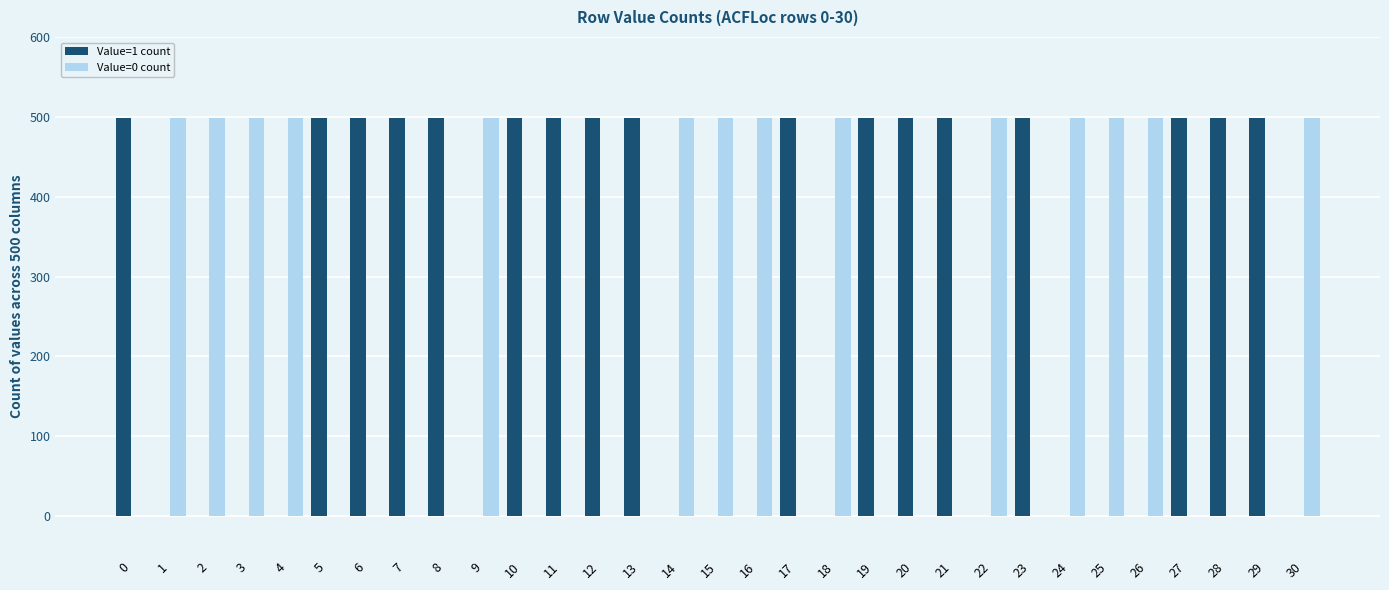

Reading left to right, extract all data points from this chart.

Value=1 count: 0=499	1=0	2=0	3=0	4=0	5=499	6=499	7=499	8=499	9=0	10=499	11=499	12=499	13=499	14=0	15=0	16=0	17=499	18=0	19=499	20=499	21=499	22=0	23=499	24=0	25=0	26=0	27=499	28=499	29=499	30=0
Value=0 count: 0=0	1=499	2=499	3=499	4=499	5=0	6=0	7=0	8=0	9=499	10=0	11=0	12=0	13=0	14=499	15=499	16=499	17=0	18=499	19=0	20=0	21=0	22=499	23=0	24=499	25=499	26=499	27=0	28=0	29=0	30=499